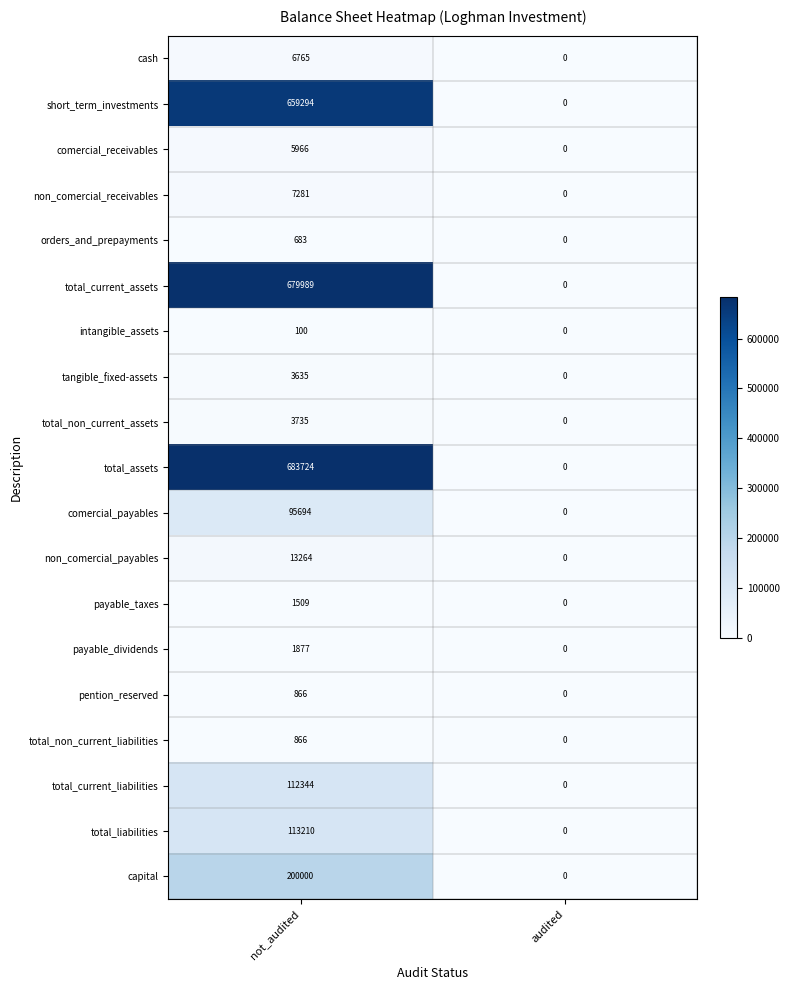

What is the sum of all pention_reserved values?

866